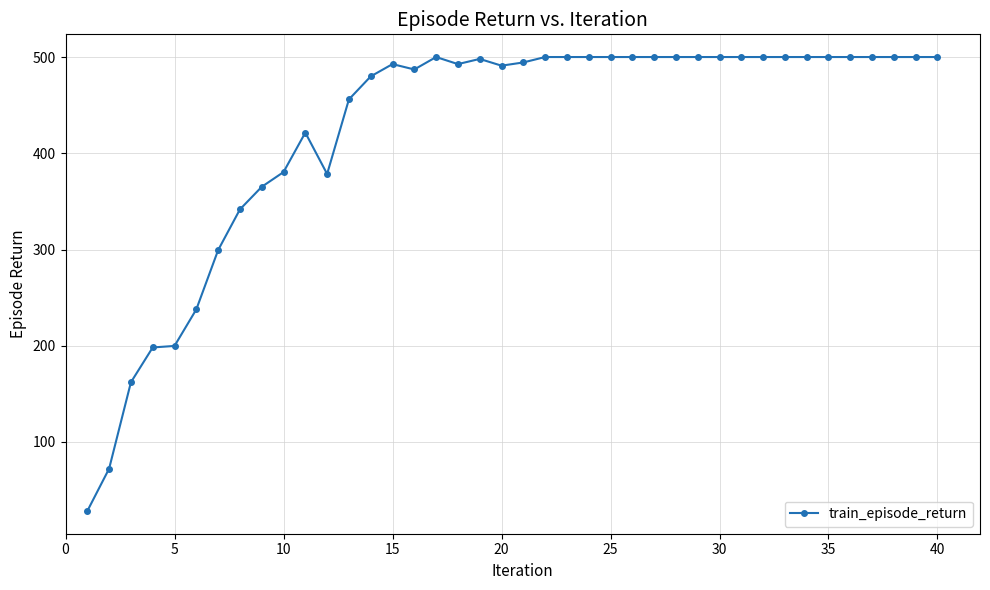

What is the sum of all values?

16976.7